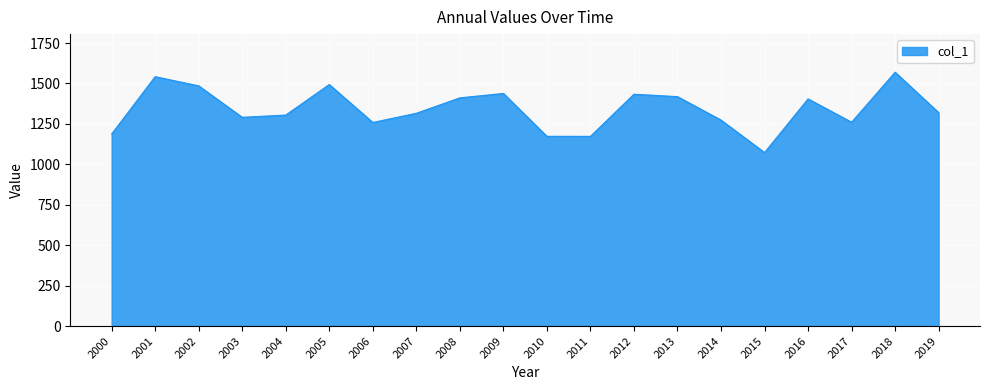

What is the approximate value at 2001?

1542.1